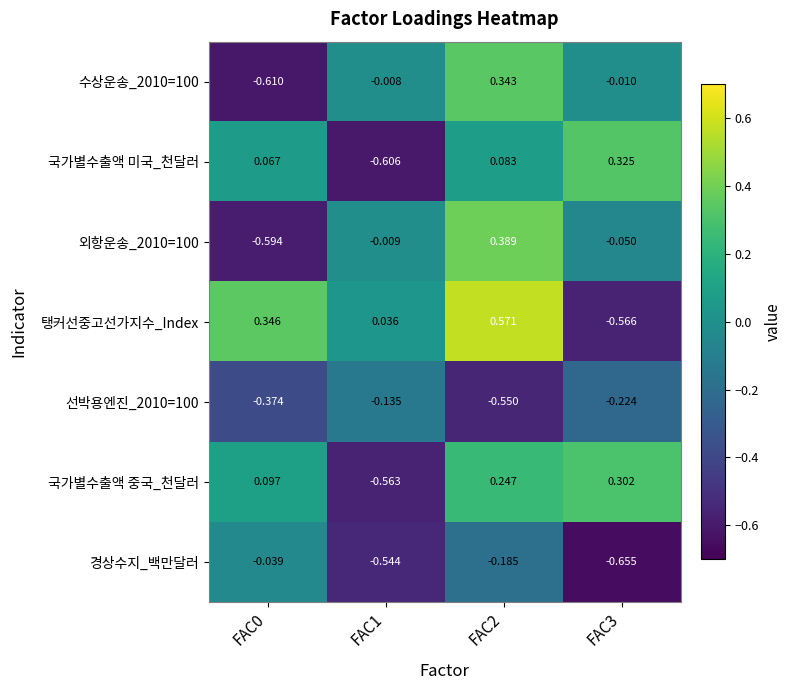

Which series has the widest spread of values?

탱커선중고선가지수_Index